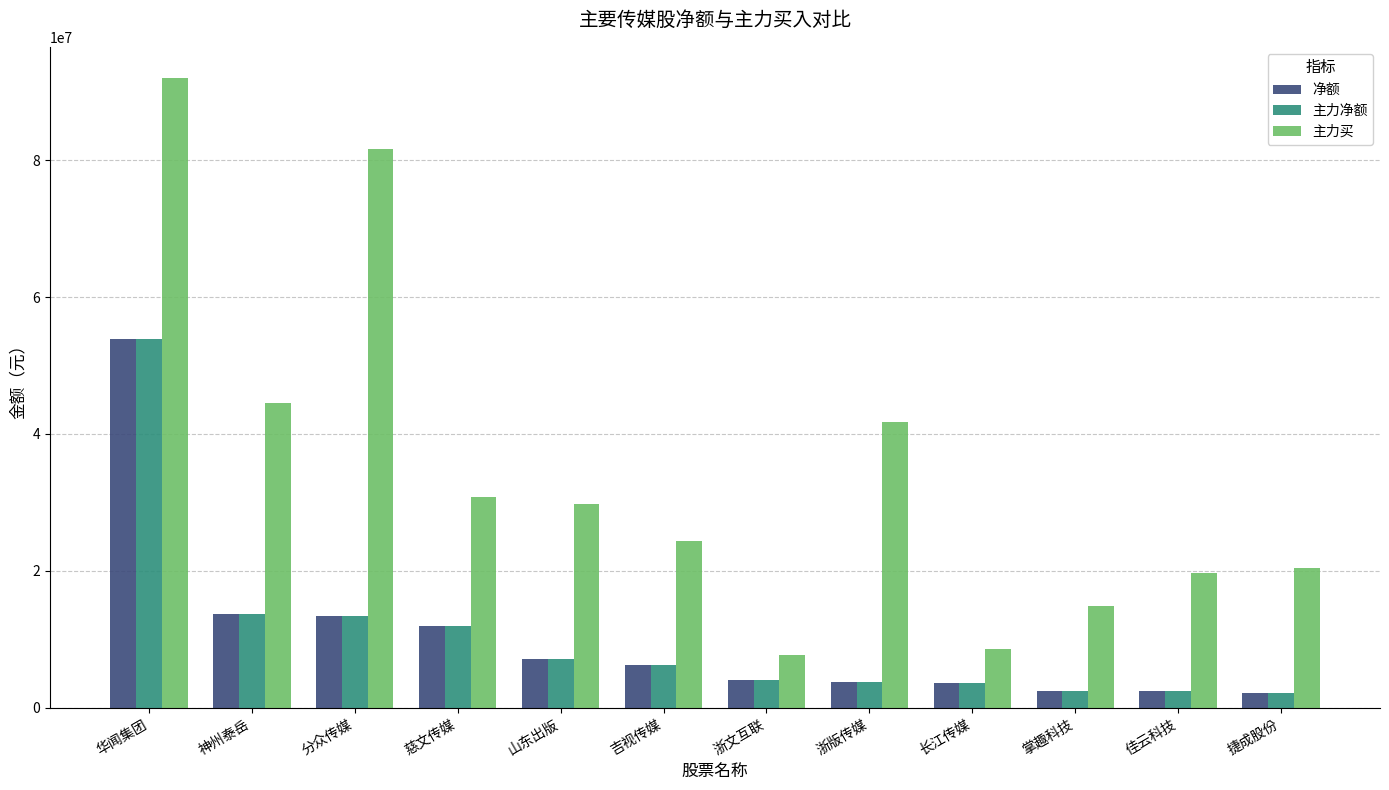

Which series has the largest range (max minus min)?

主力买